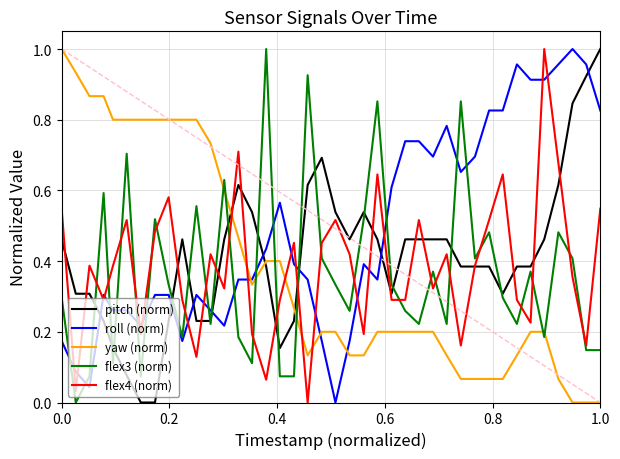

True or false: roll (norm) and flex4 (norm) cross at least once.

True